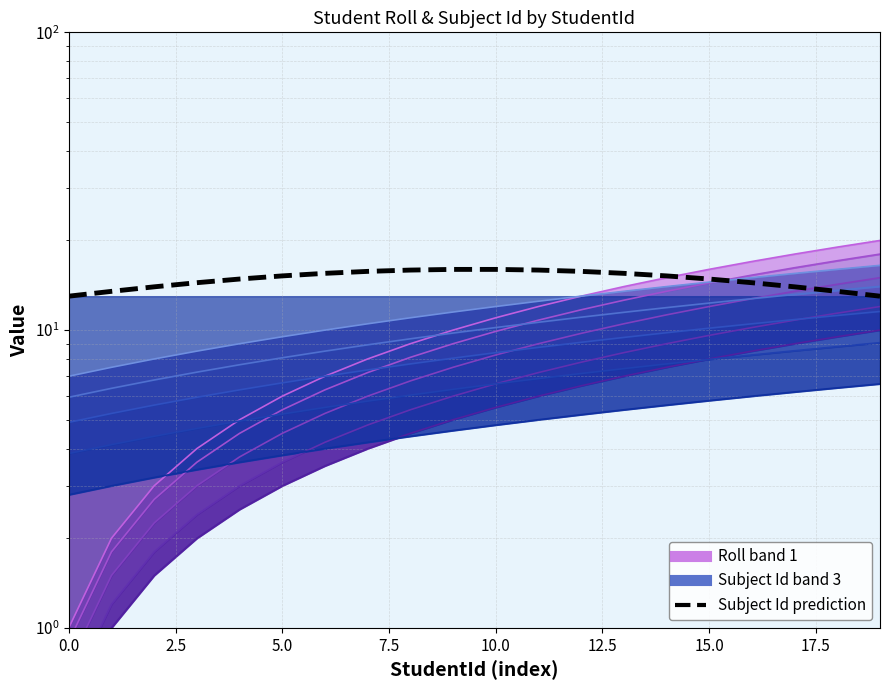

The chart shows a value of 26.4 at 20.0. True or false?

False